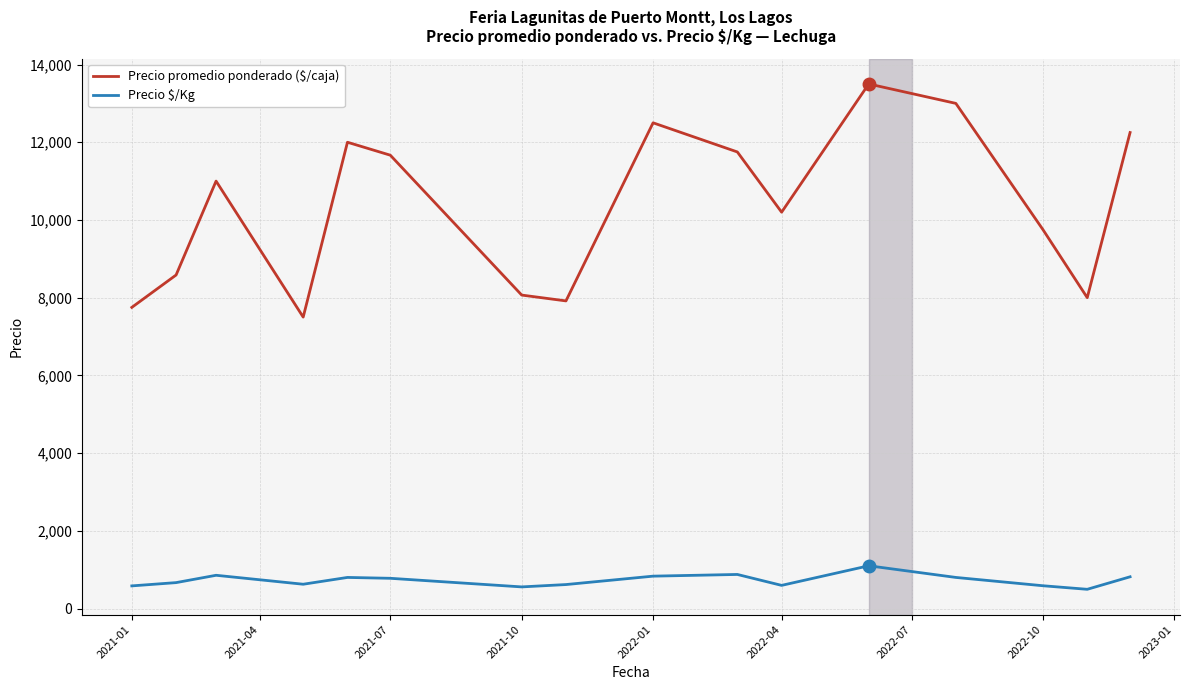

Which series has the widest spread of values?

Precio promedio ponderado ($/caja)